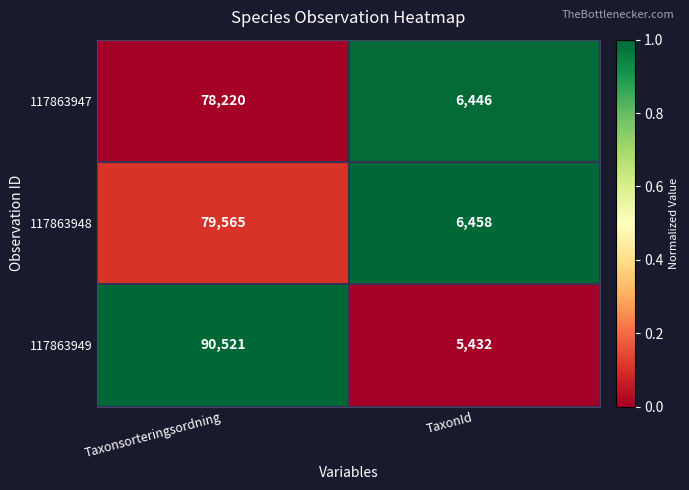

How many distinct data groups are displayed?

3